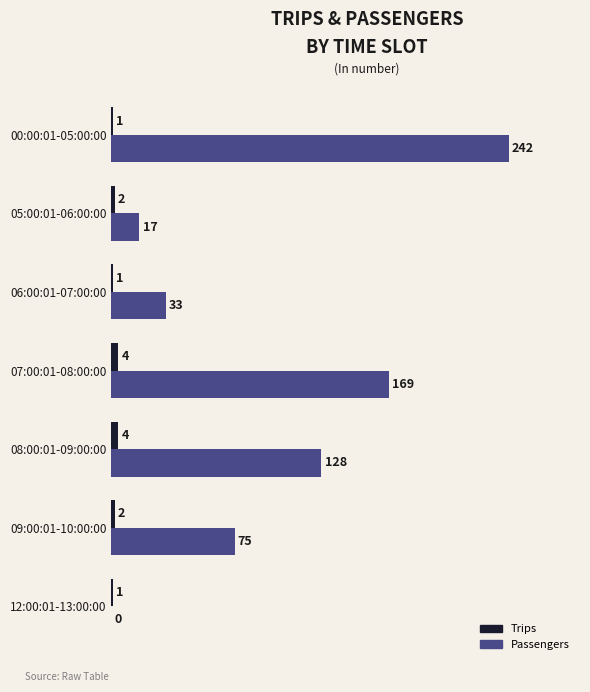

What is the approximate value of Passengers at 09:00:01-10:00:00, to the nearest 10?

80